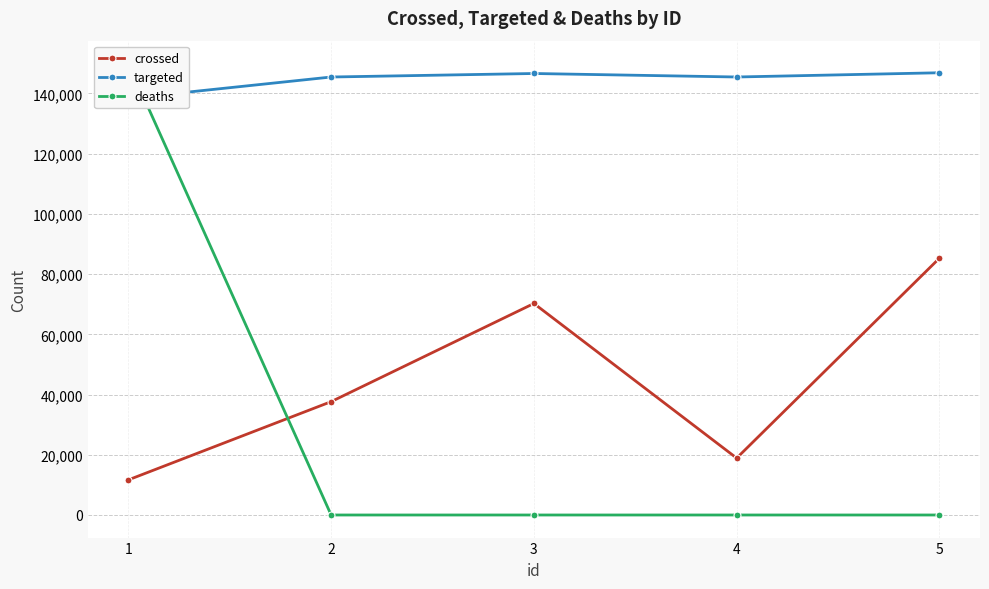

Which series has the largest range (max minus min)?

deaths